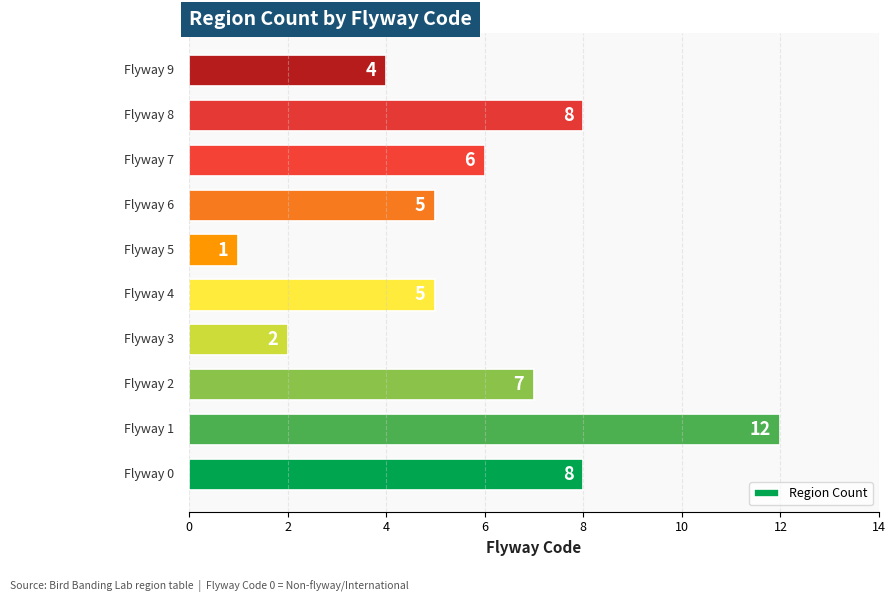

What is the sum of all values?

58